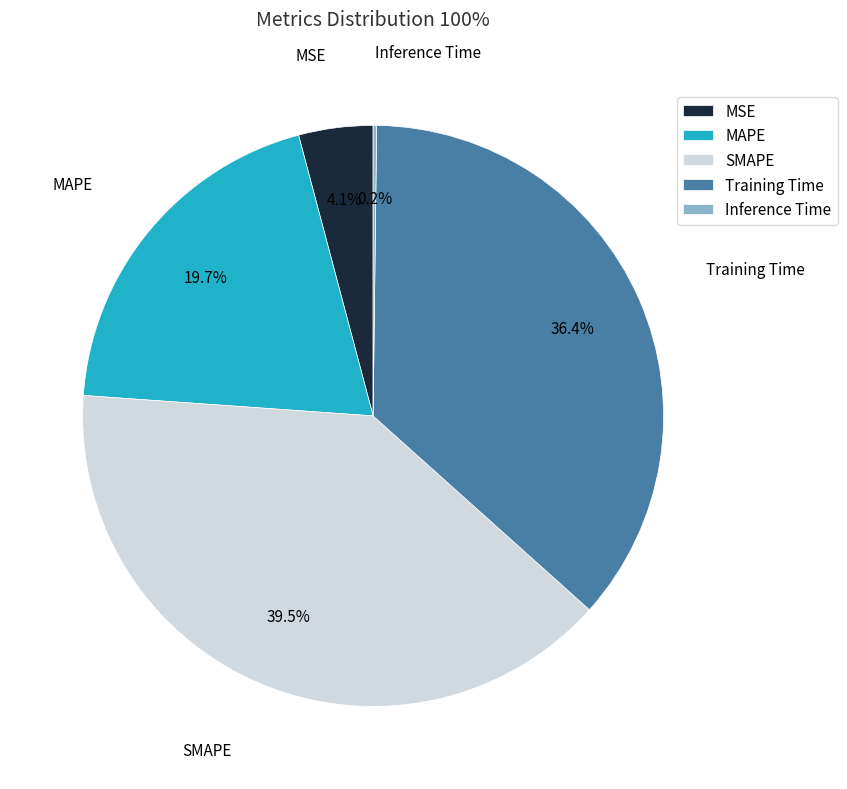

Is it true that MAPE is 30% of the pie?

False